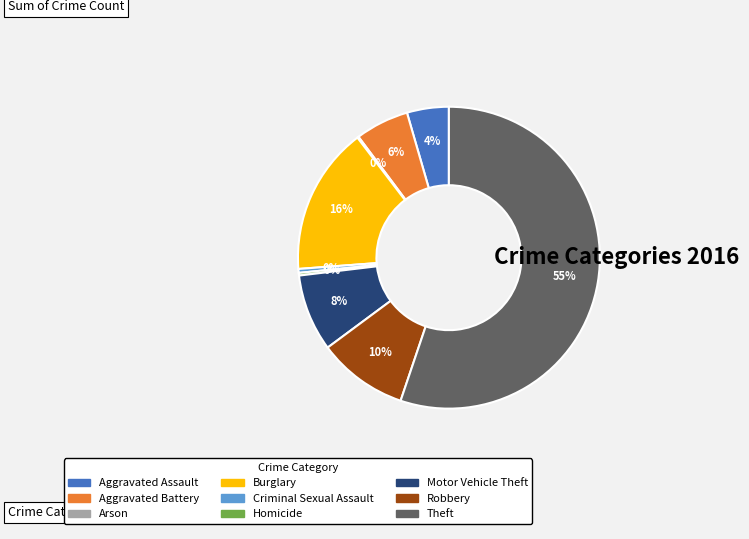

Which has a higher value, Burglary or Robbery?

Burglary